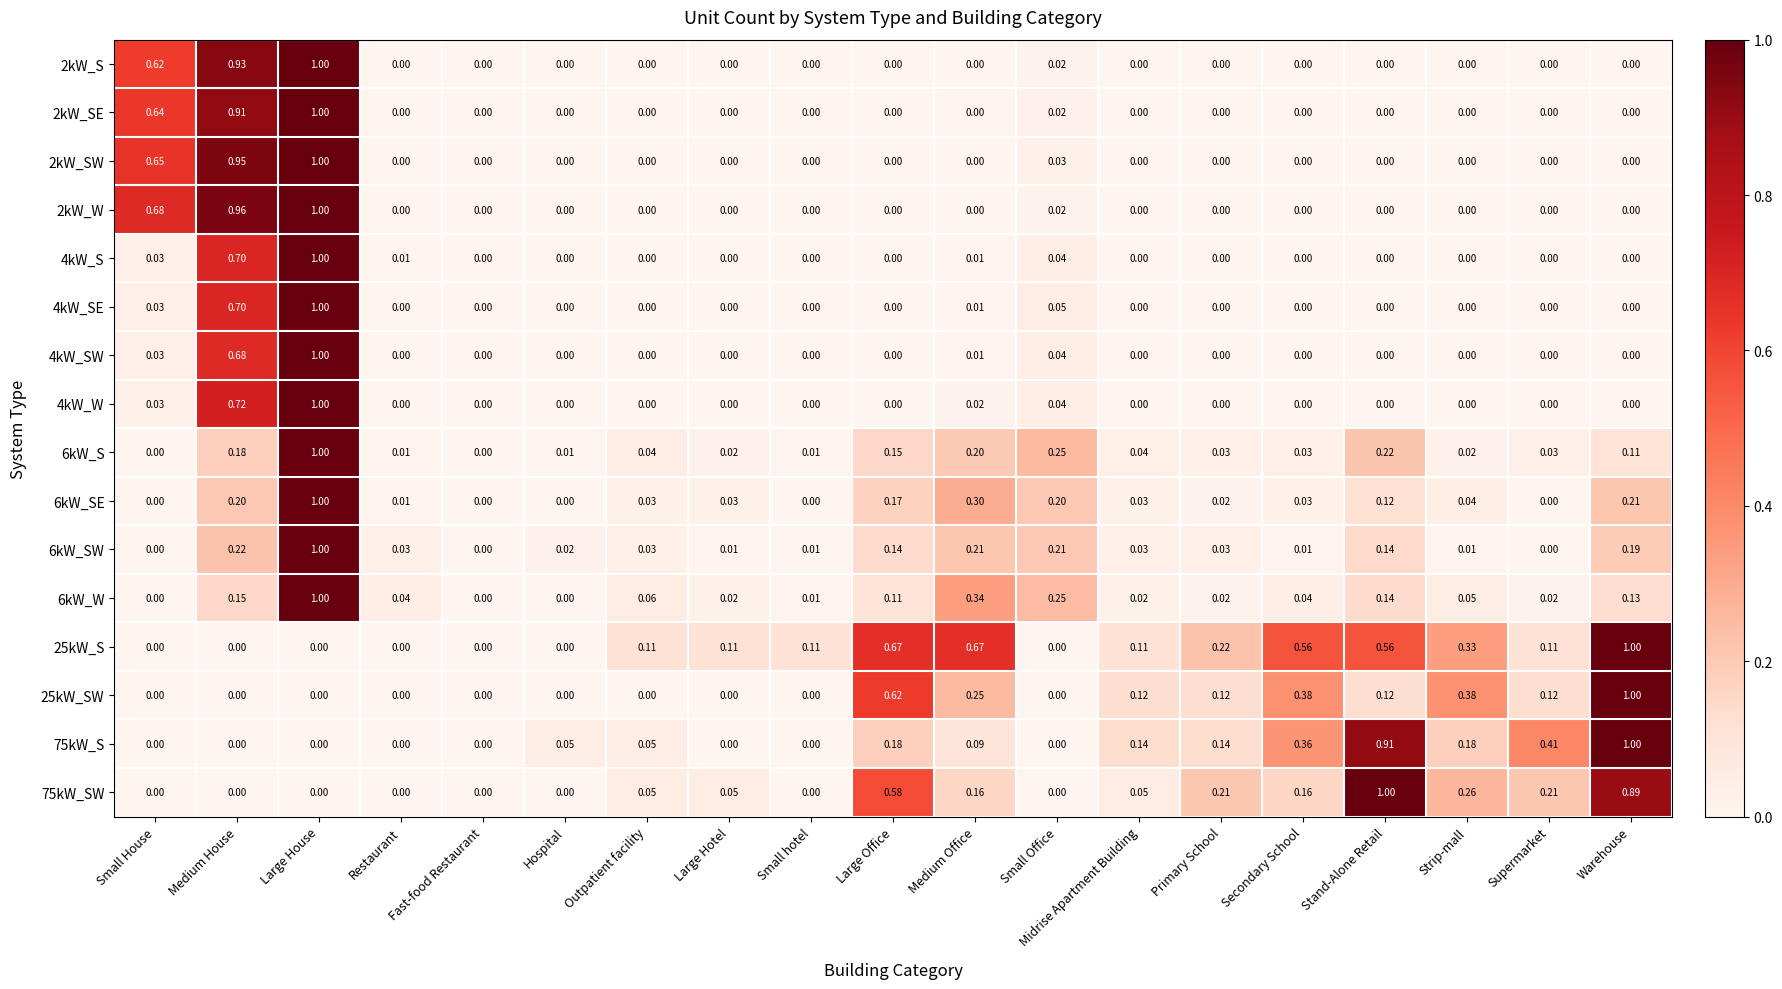

Which category has the highest value in the 2kW_W series?

Large House